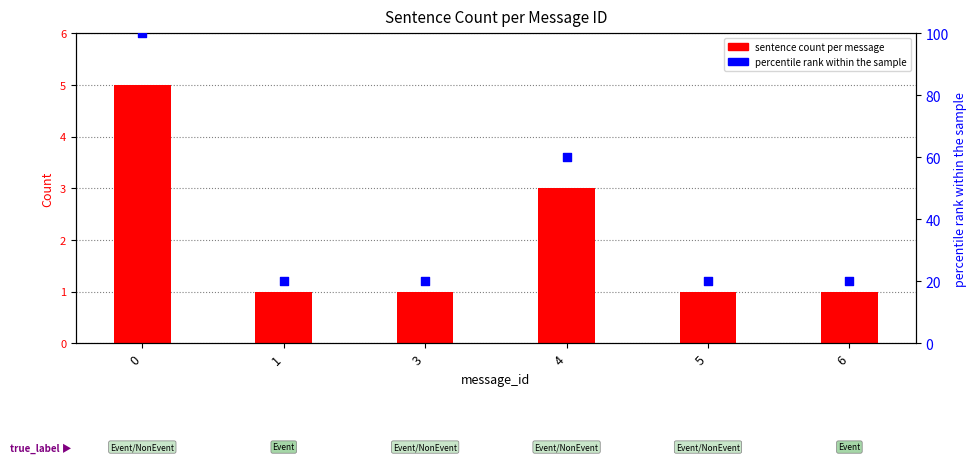

What are all the series names shown in the legend?

sentence count per message, percentile rank within the sample